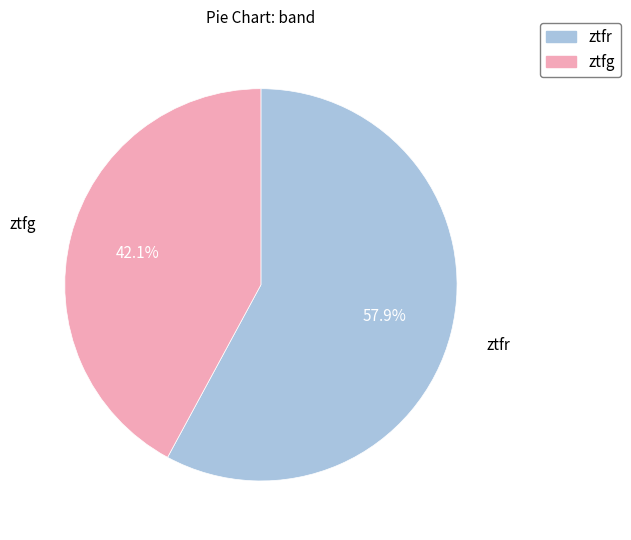

To the nearest percent, what is the combined percentage of ztfg and ztfr?

100%